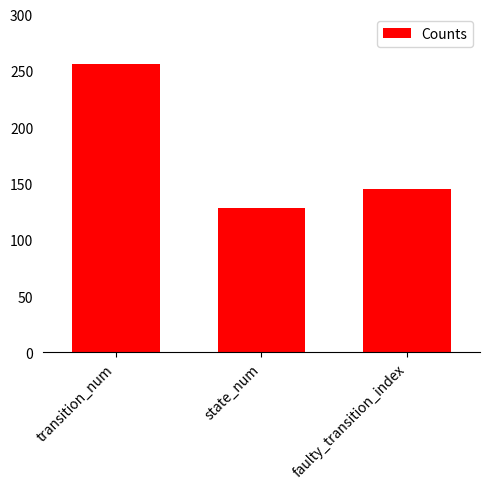

Reading left to right, what are all the values shown in this chart?

transition_num=256	state_num=128	faulty_transition_index=145